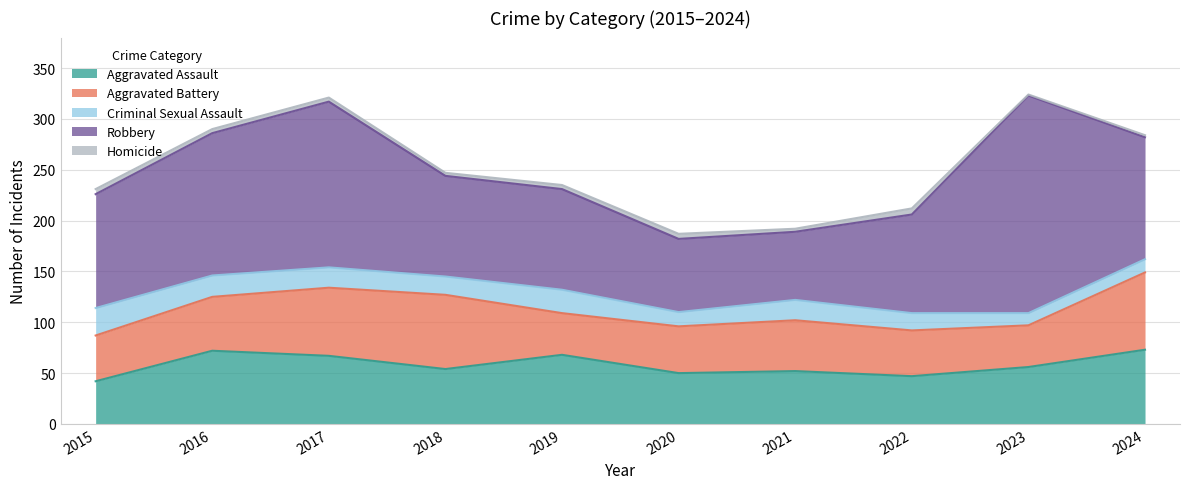

What is the sum of the Criminal Sexual Assault values at 2021 and 2016?

41